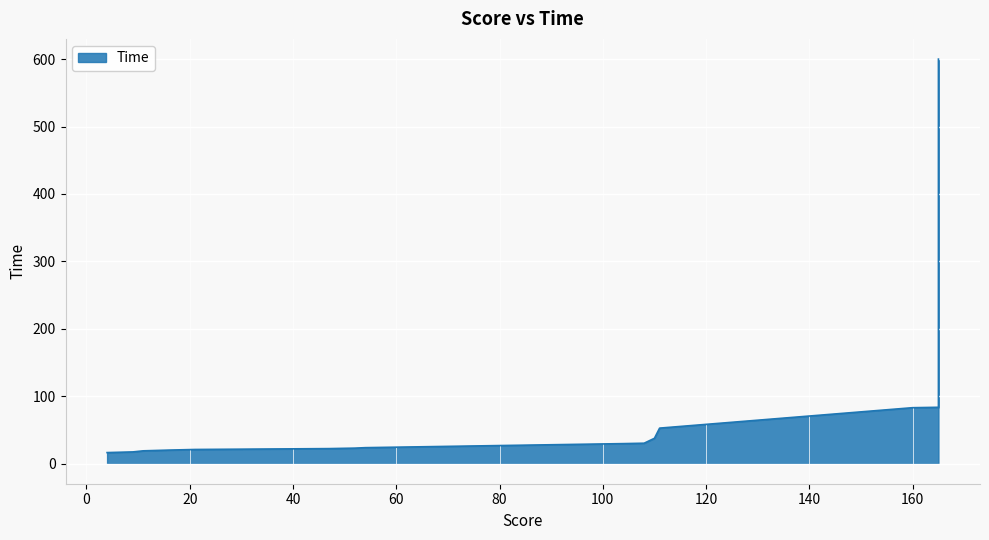

Where does the data first go above 23?

54